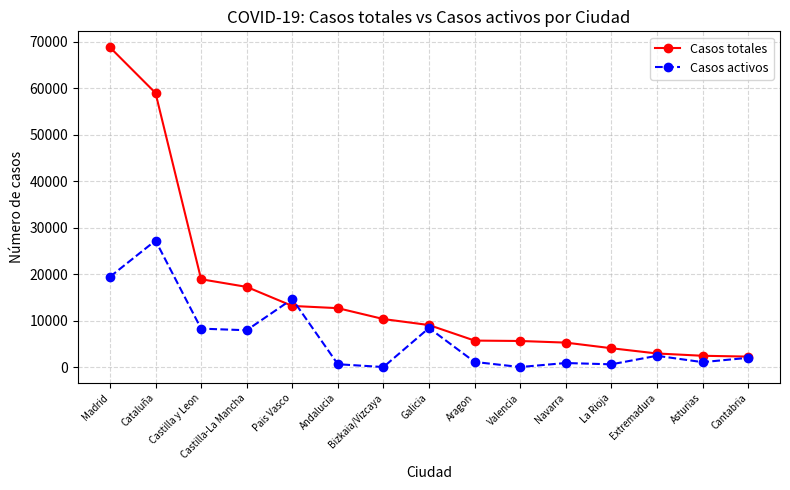

What is the label of the 9th point from the right?

Bizkaia/Vizcaya